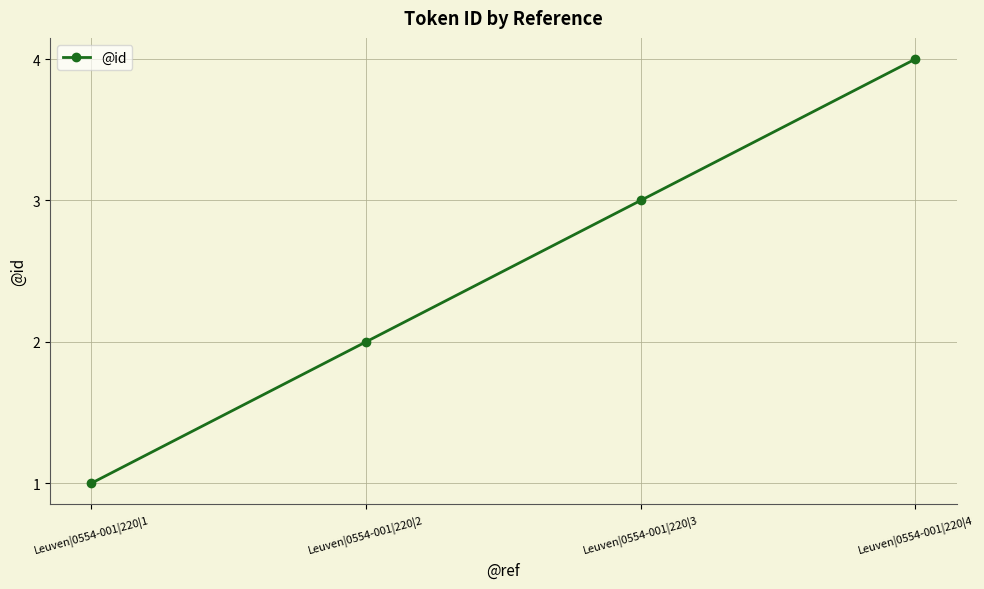

True or false: there are more than 1 points higher than both neighbors.

False